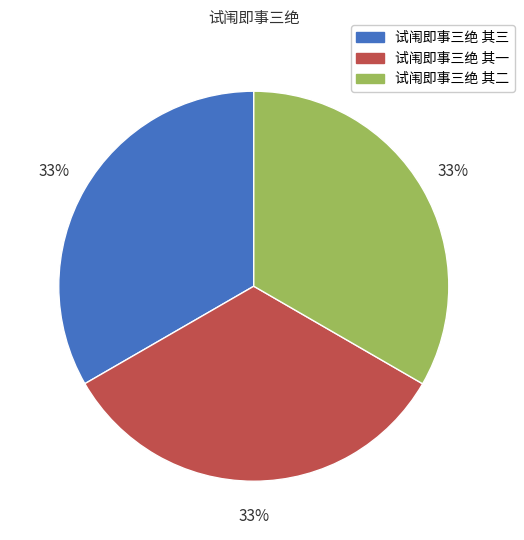

Does any single category account for the majority?

No